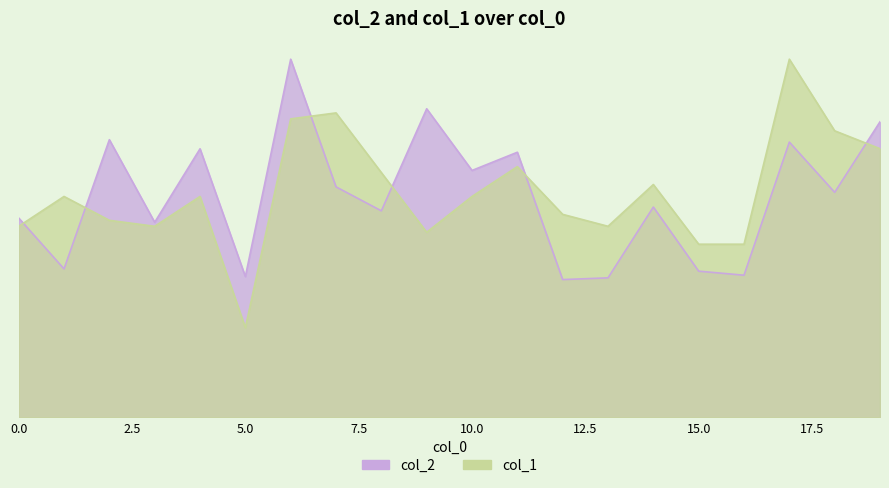

At which category does col_2 reach its first local valley?

1